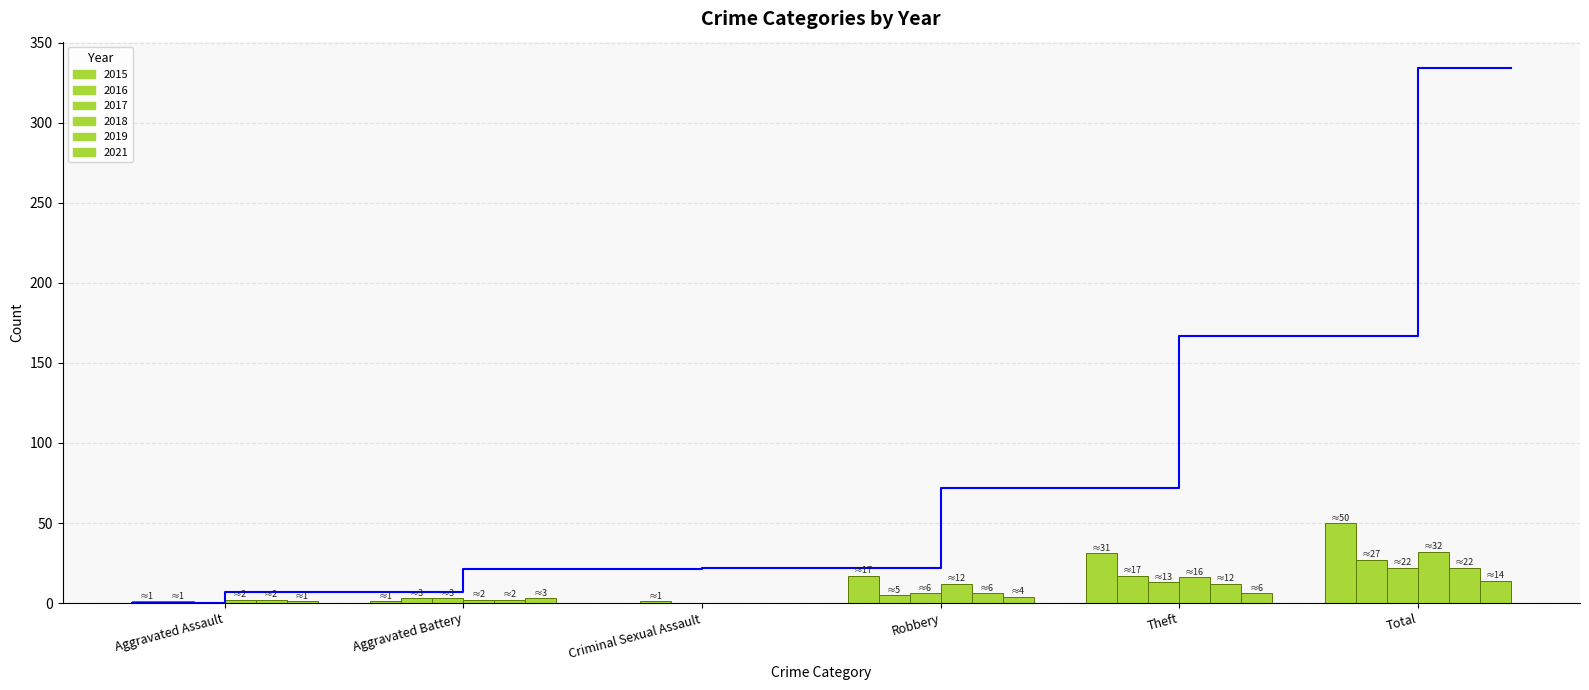

Is it true that 2021 equals 2 at Aggravated Battery?

False